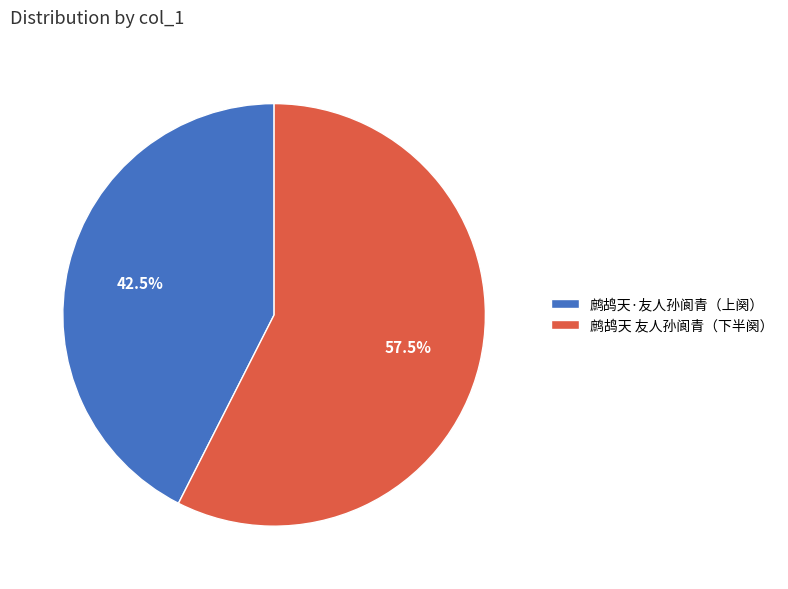

What is the ratio of the value at 鹧鸪天 友人孙阆青（下半阕） to the value at 鹧鸪天·友人孙阆青（上阕）?

1.4